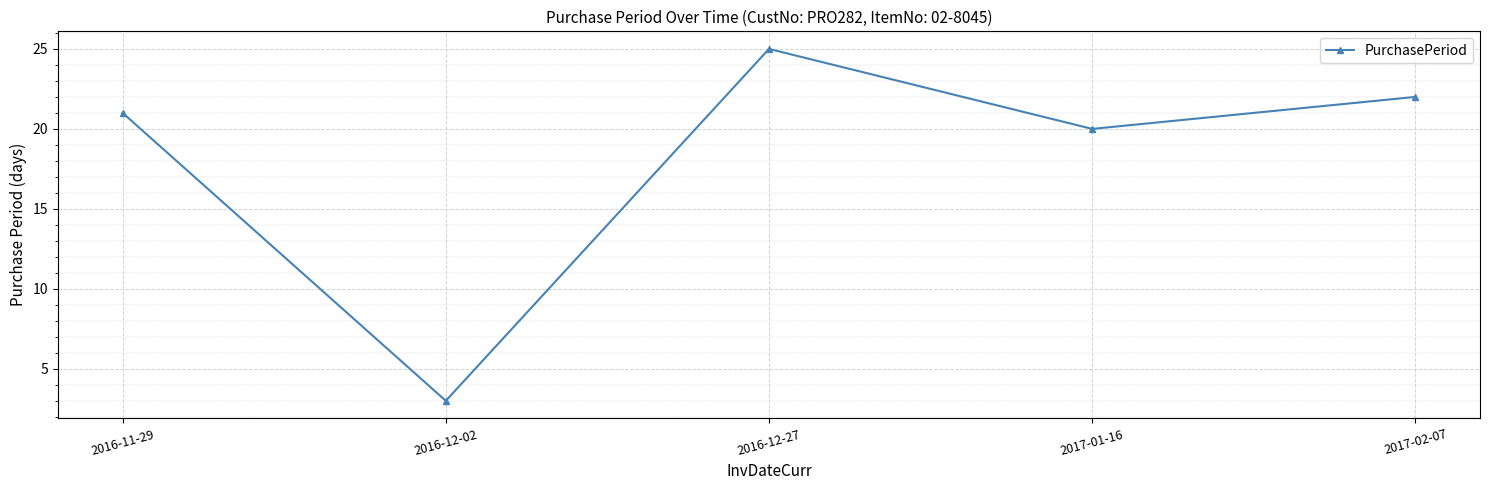

Which category has the lowest value across all series?

2016-12-02